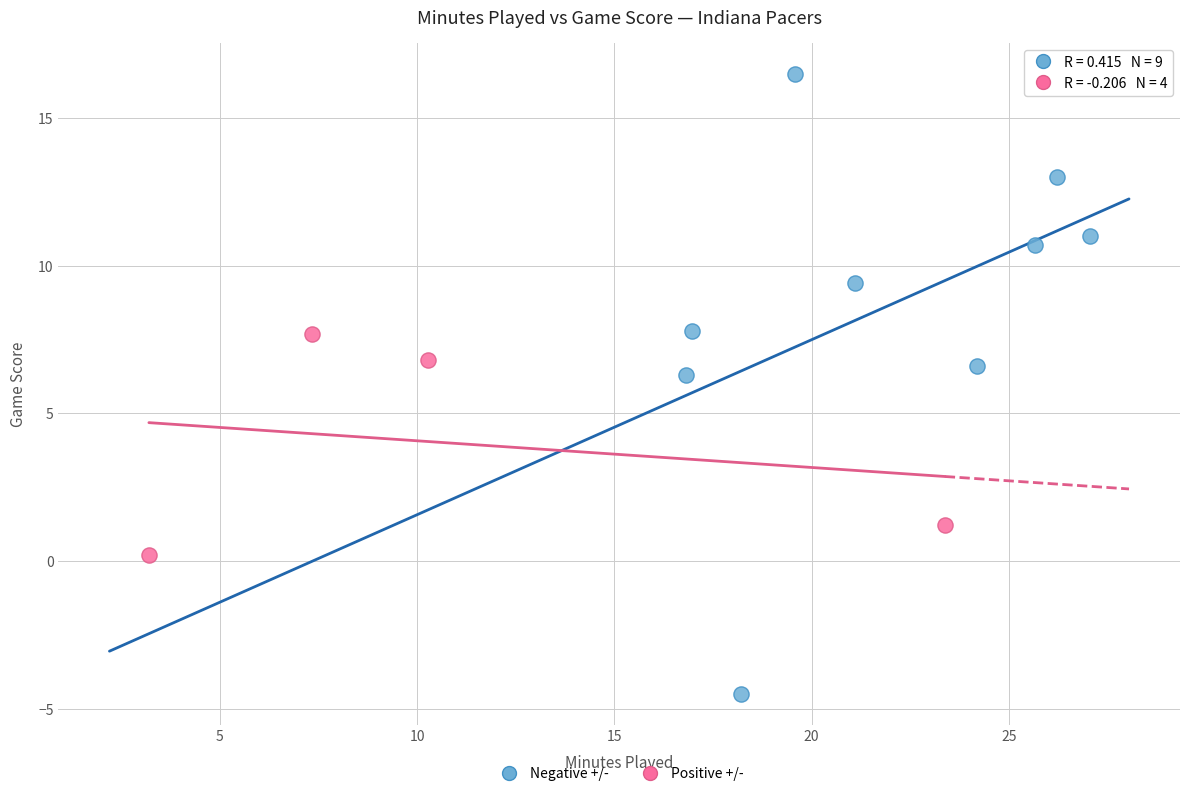

Which series reaches the minimum Y coordinate?

Negative +/-